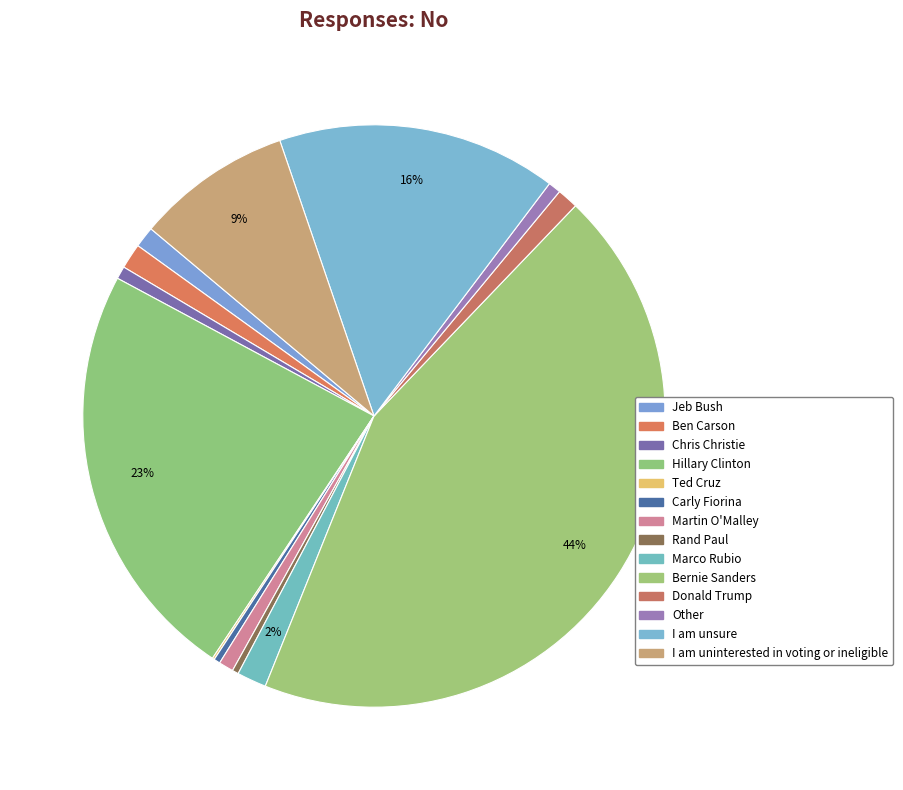

How many segments does this pie chart have?

14